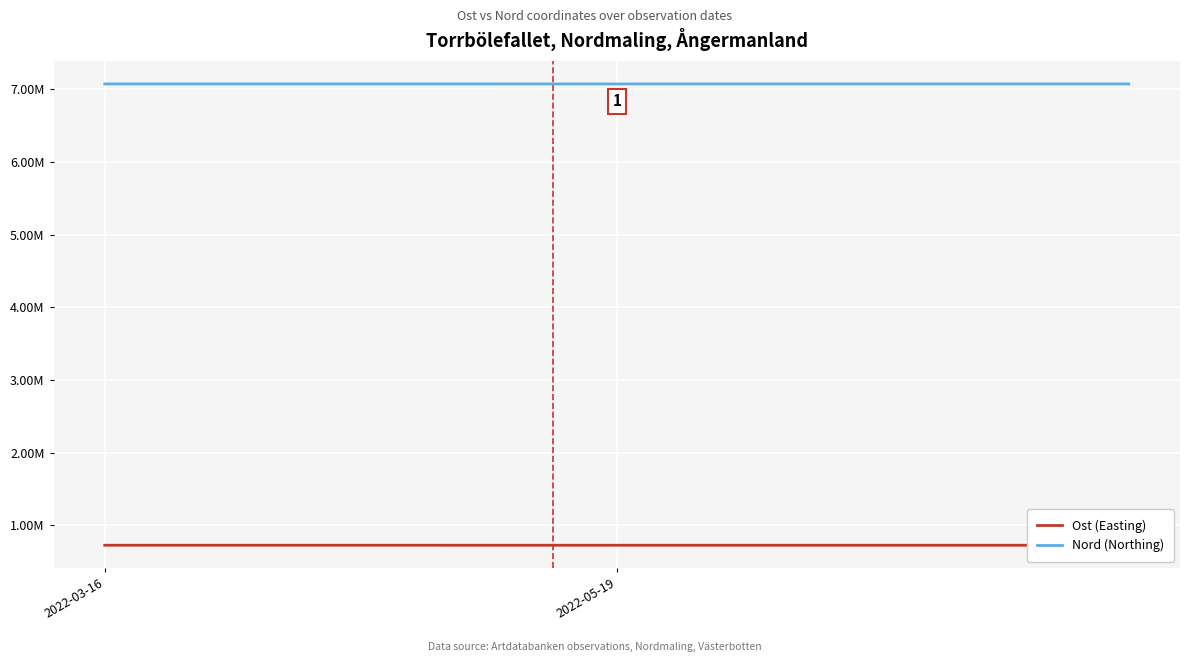

True or false: Ost (Easting) and Nord (Northing) intersect in this chart.

False